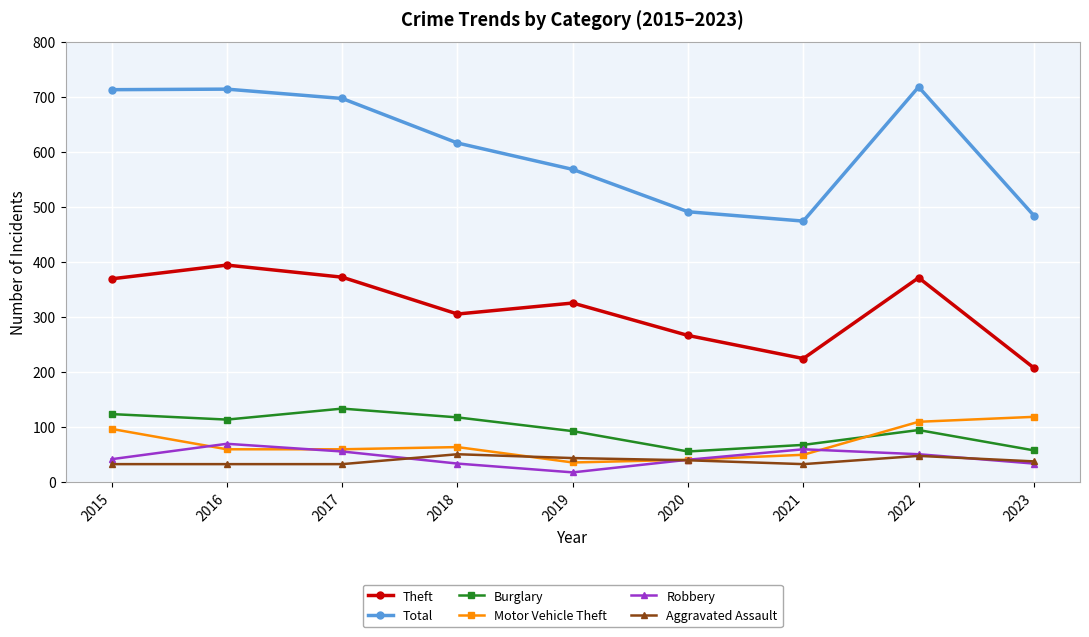

What are all the series names shown in the legend?

Theft, Total, Burglary, Motor Vehicle Theft, Robbery, Aggravated Assault